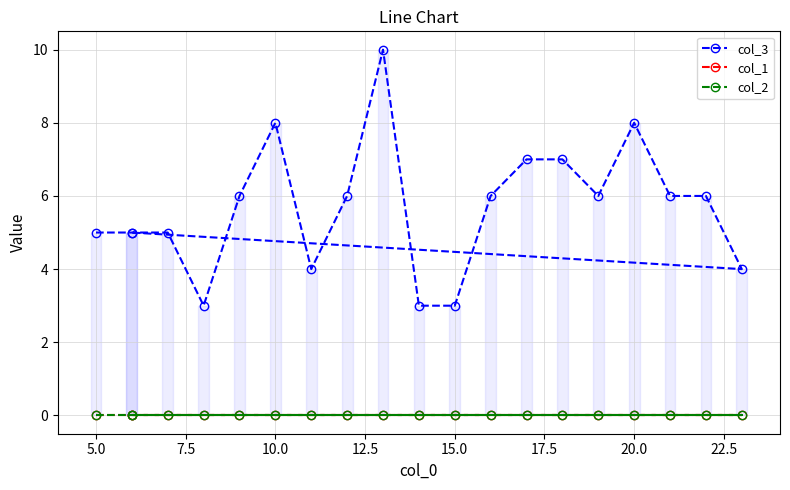

Reading left to right, what are all the values shown in this chart?

col_3: 5	5	5	3	6	8	4	6	10	3	3	6	7	7	6	8	6	6	4	5
col_1: 0	0	0	0	0	0	0	0	0	0	0	0	0	0	0	0	0	0	0	0
col_2: 0	0	0	0	0	0	0	0	0	0	0	0	0	0	0	0	0	0	0	0